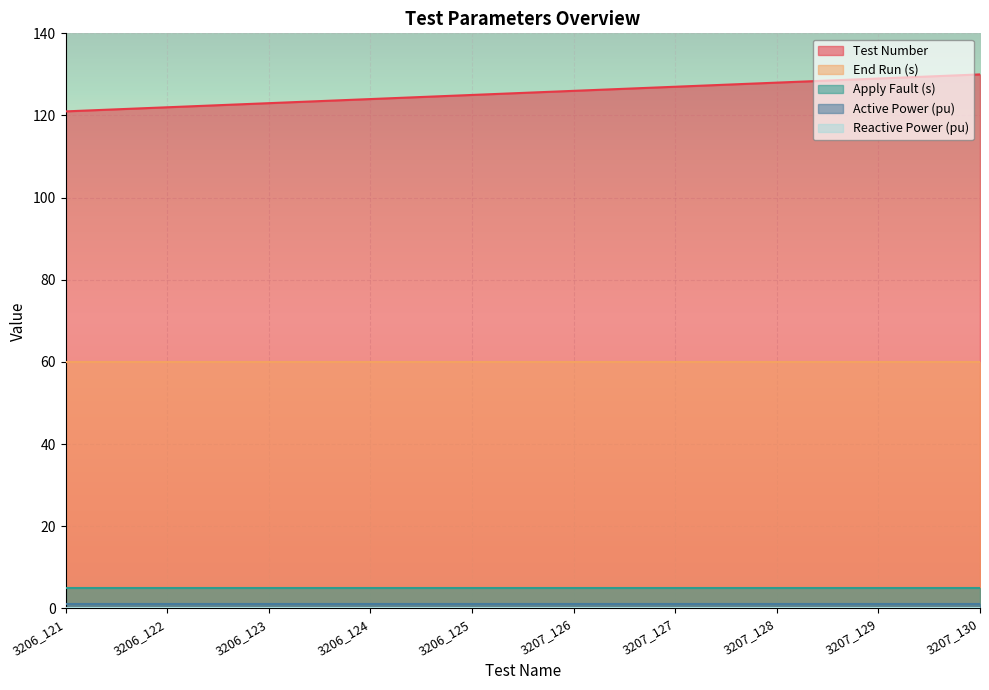

Is the value of Reactive Power (pu) at 3207_129 greater than the value of Apply Fault (s) at 3206_121?

No